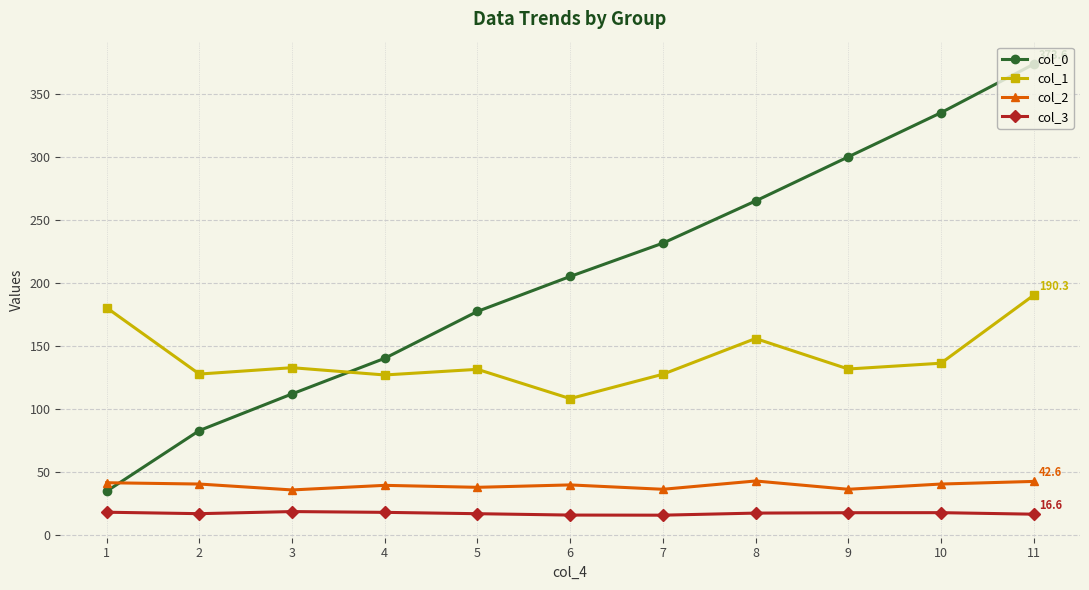

True or false: col_3 has a value of 33.1 at 3.

False